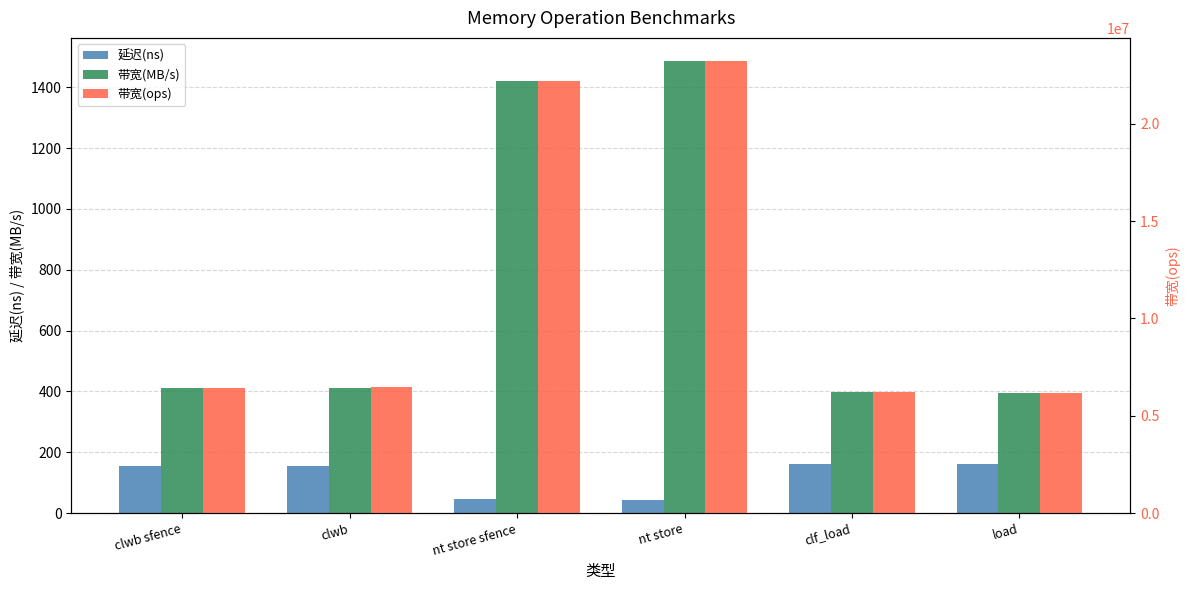

Is it true that 带宽(ops) equals 8774752 at nt store?

False